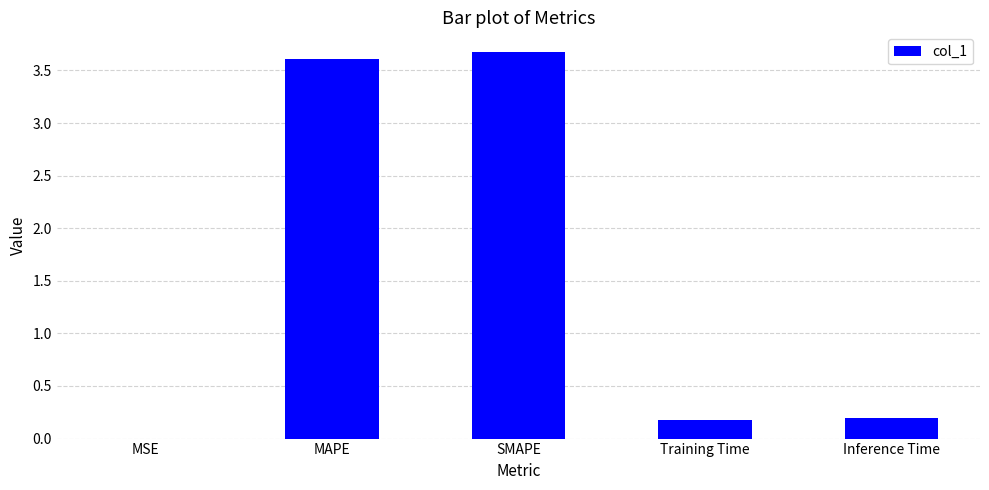

Read the value at SMAPE.

3.7